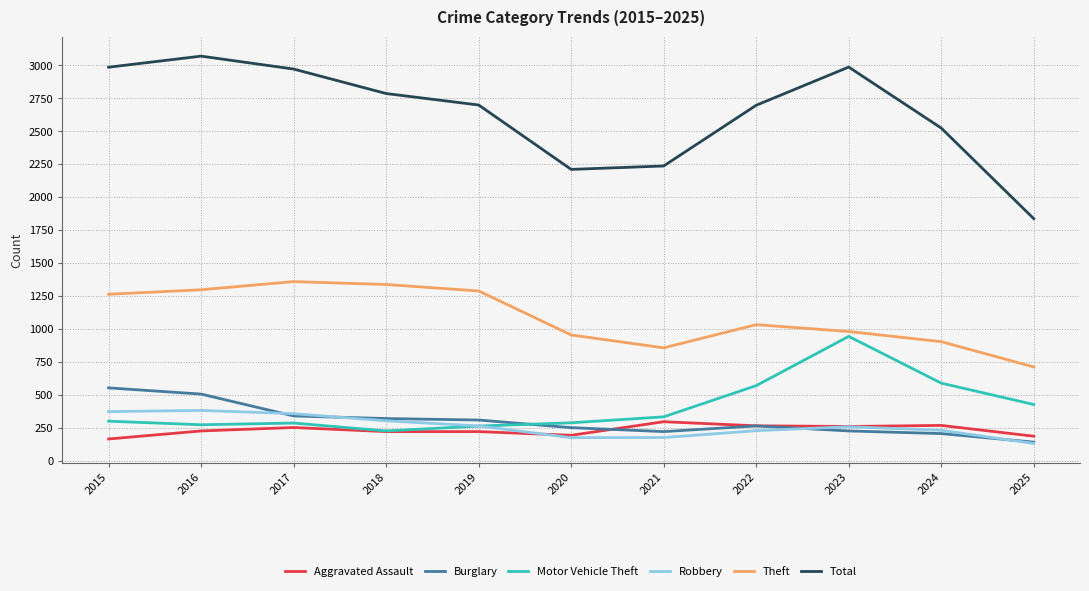

Does the chart display data point markers on the line(s)?

No